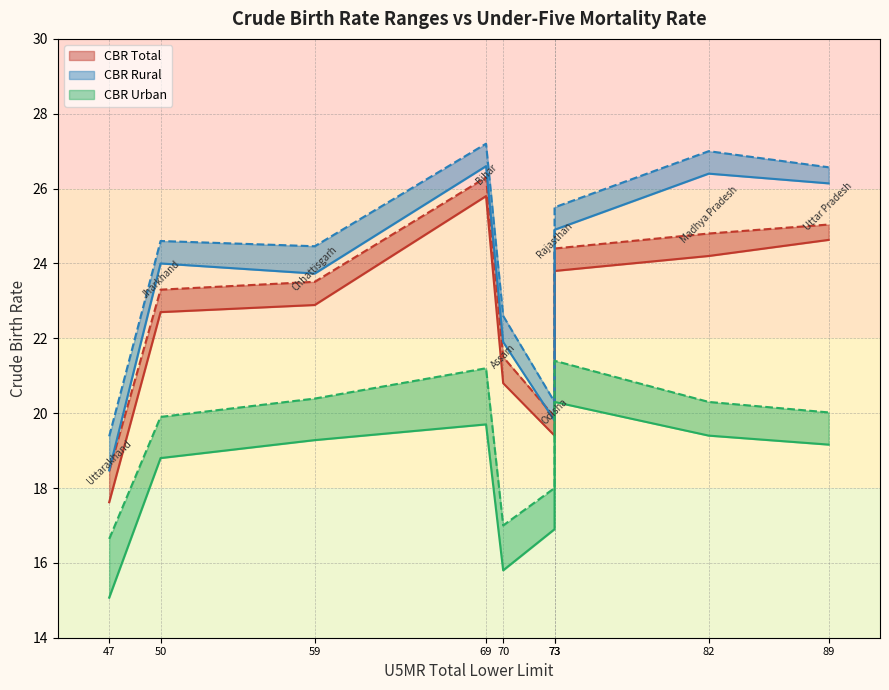

List the labels in order of CBR Total Upper value, largest first.

Bihar, Uttar Pradesh, Madhya Pradesh, Rajasthan, Chhattisgarh, Jharkhand, Assam, Odisha, Uttarakhand